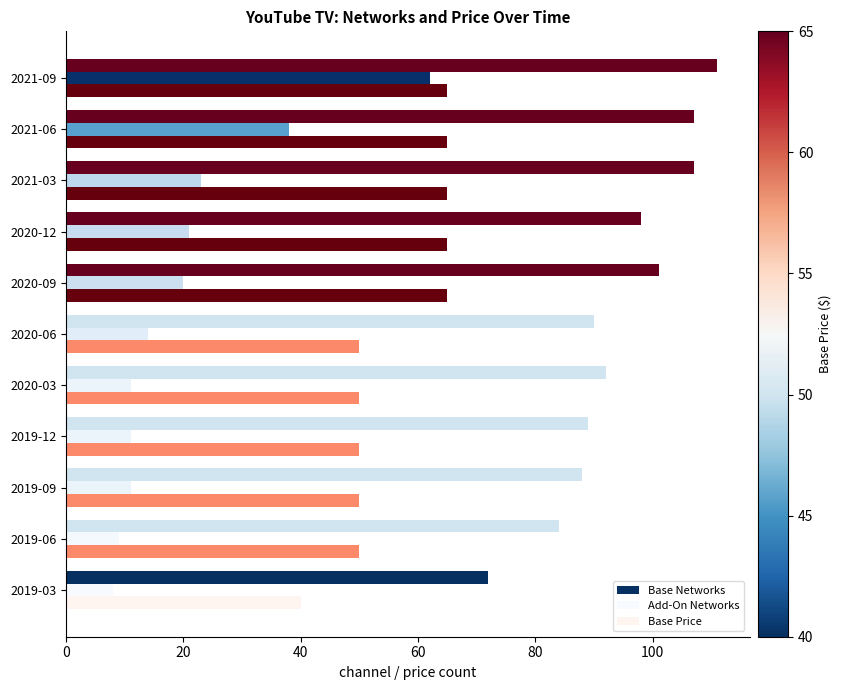

Which series has the widest spread of values?

Add-On Networks